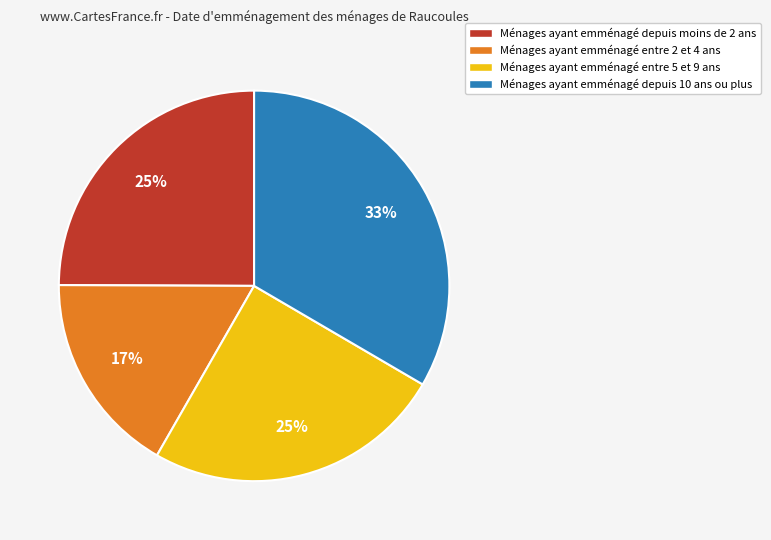

Count the number of slices in the pie.

4